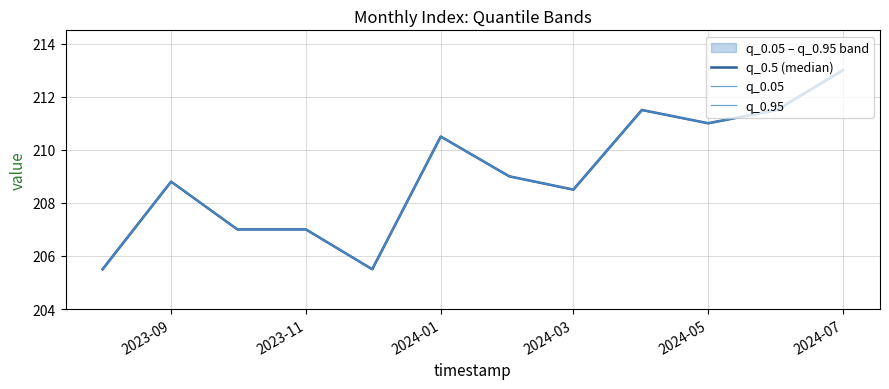

True or false: q_0.05 and q_0.95 cross at least once.

False